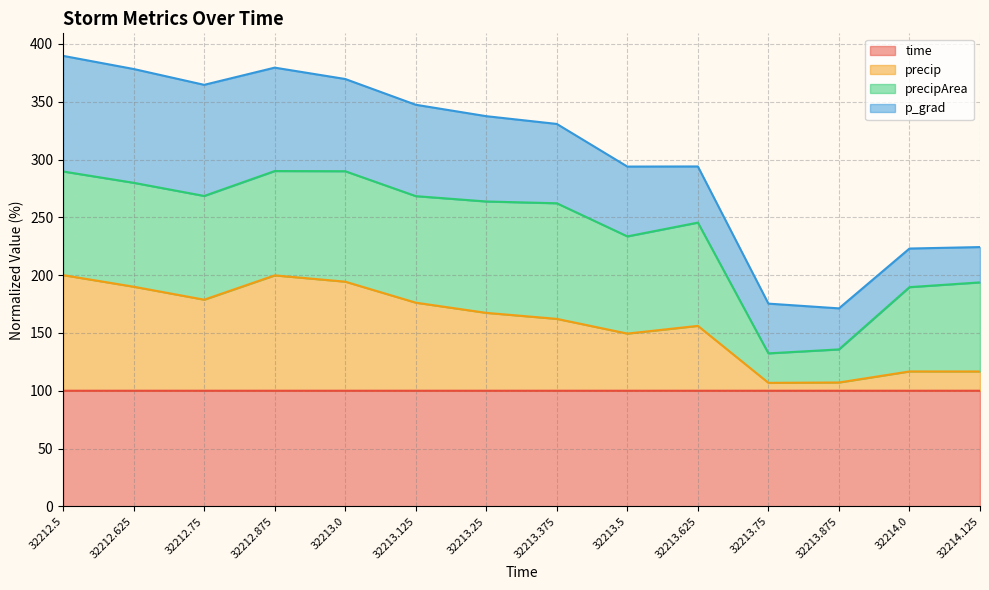

What is the total value across all series at 32212.625?

378.3